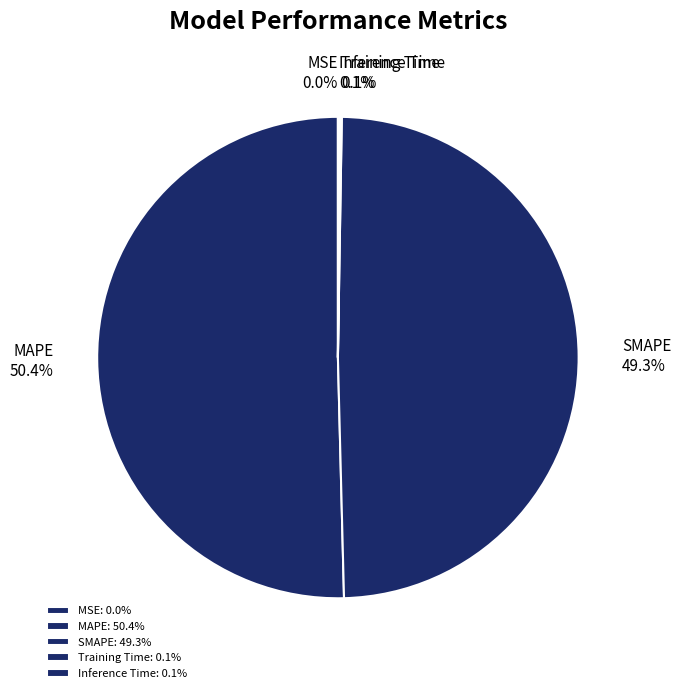

Which has a higher value, MAPE or SMAPE?

MAPE